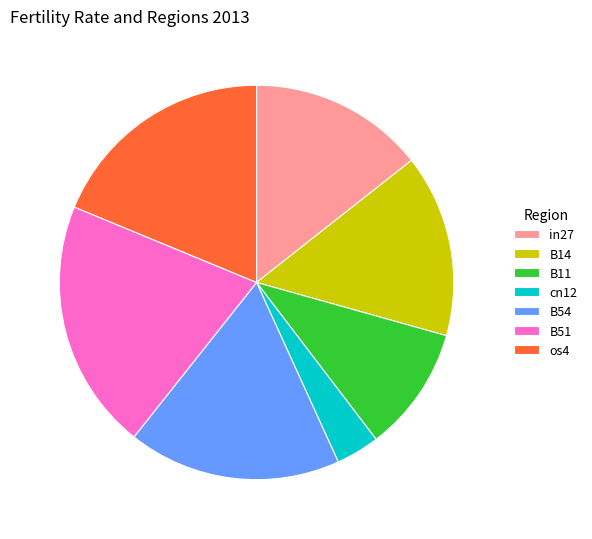

Do in27 and cn12 together represent more than half of the pie?

No